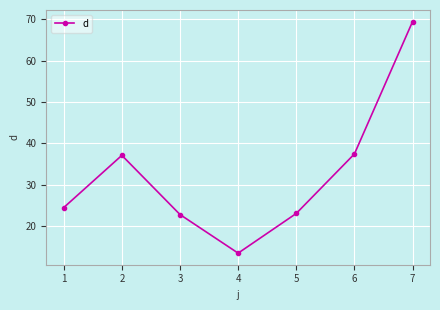

What is the value of the 4th point from the left?

13.4